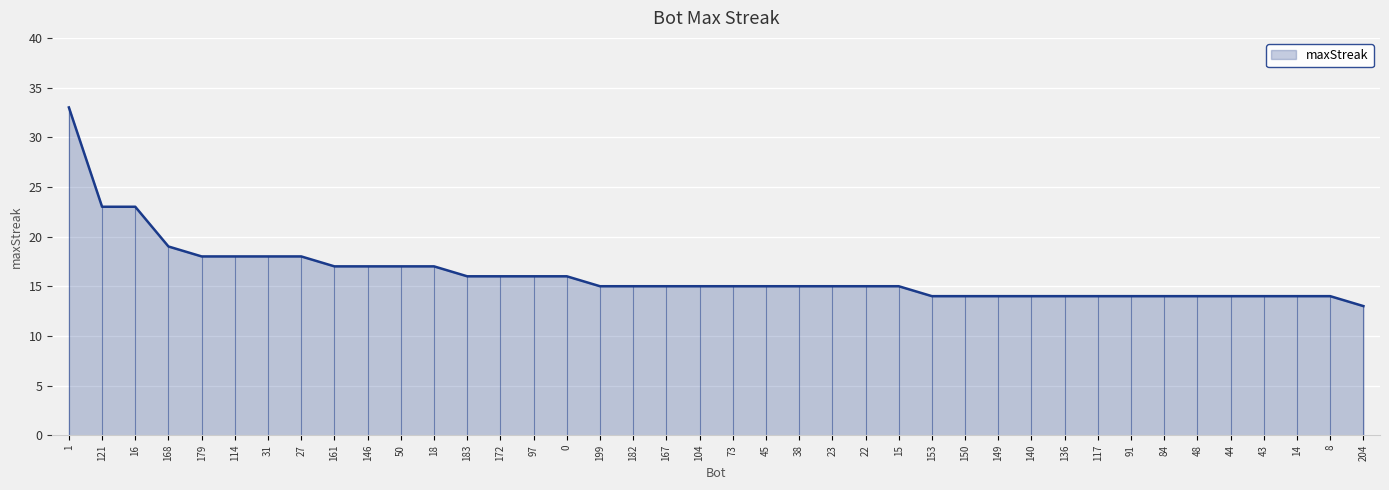

Read the value at 44, to the nearest 10.

10